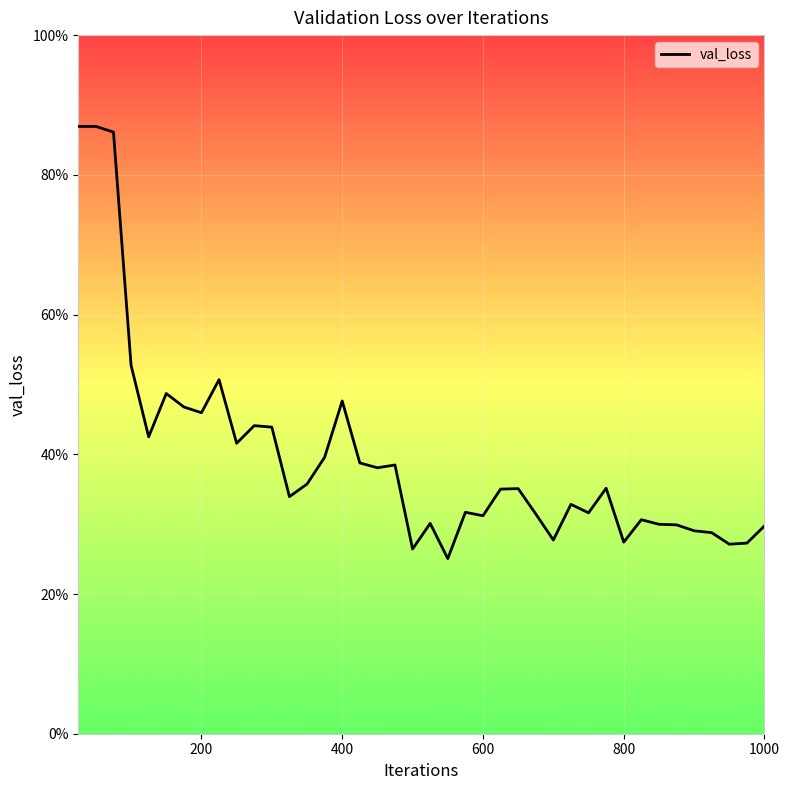

Does the chart have visible grid lines?

Yes